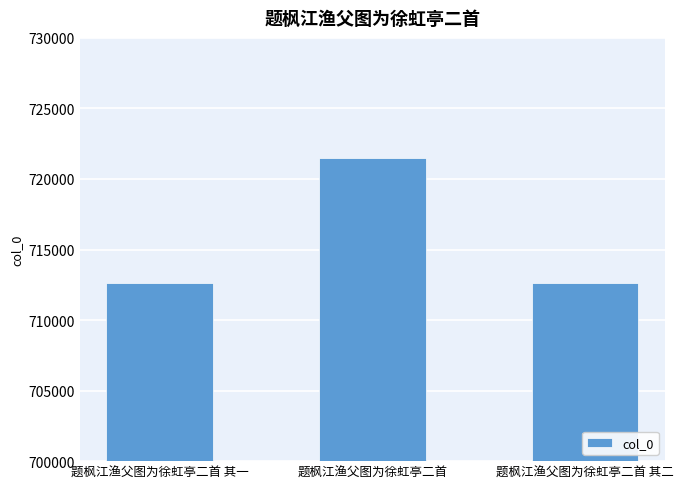

What is the maximum value shown in the chart?

721463